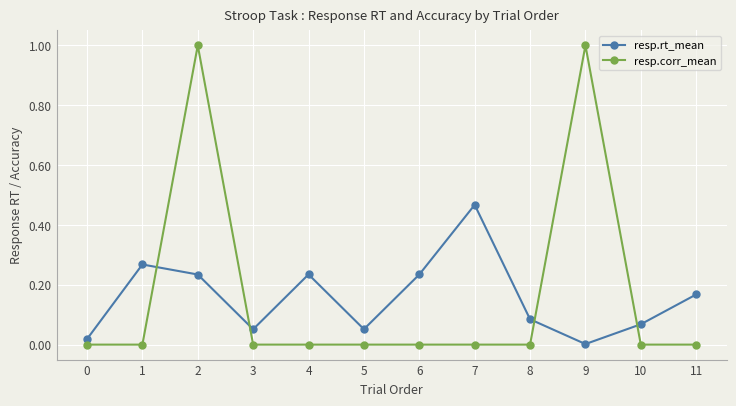

Rank the series by their maximum value, from lowest to highest.

resp.rt_mean, resp.corr_mean